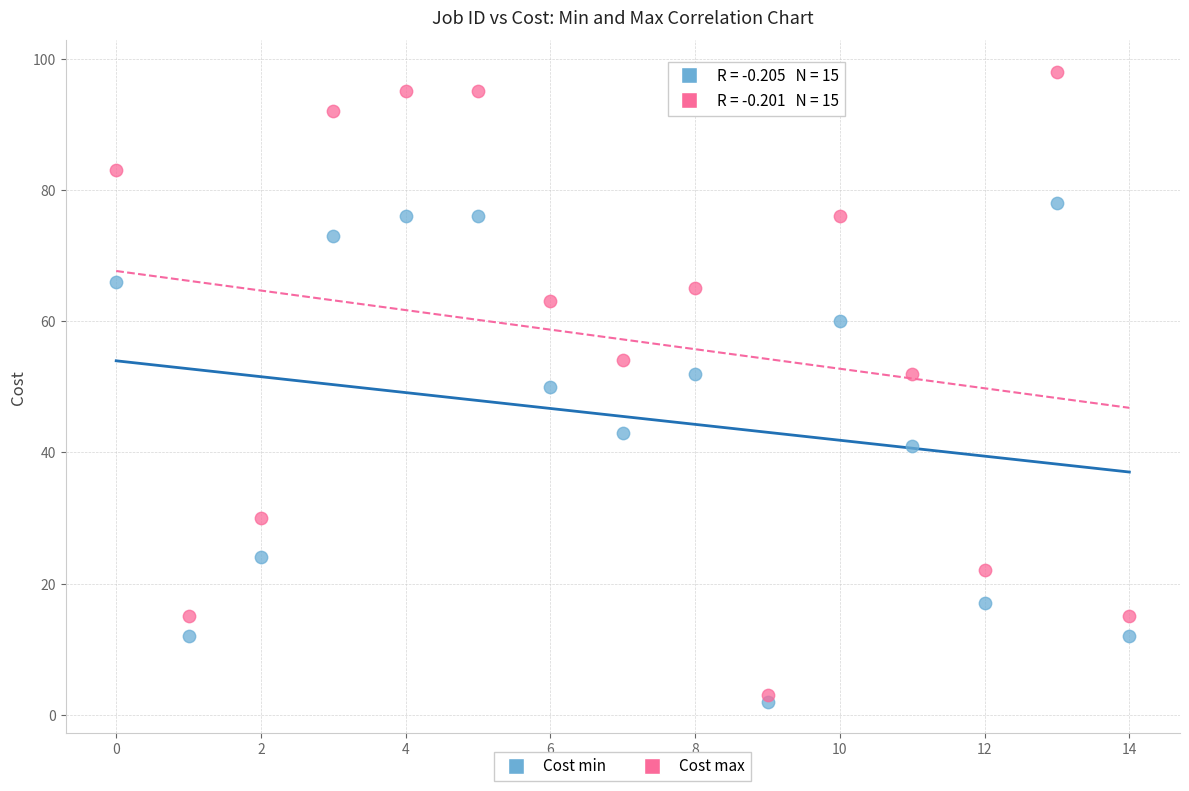

Which series has the widest spread of Y values?

Cost max